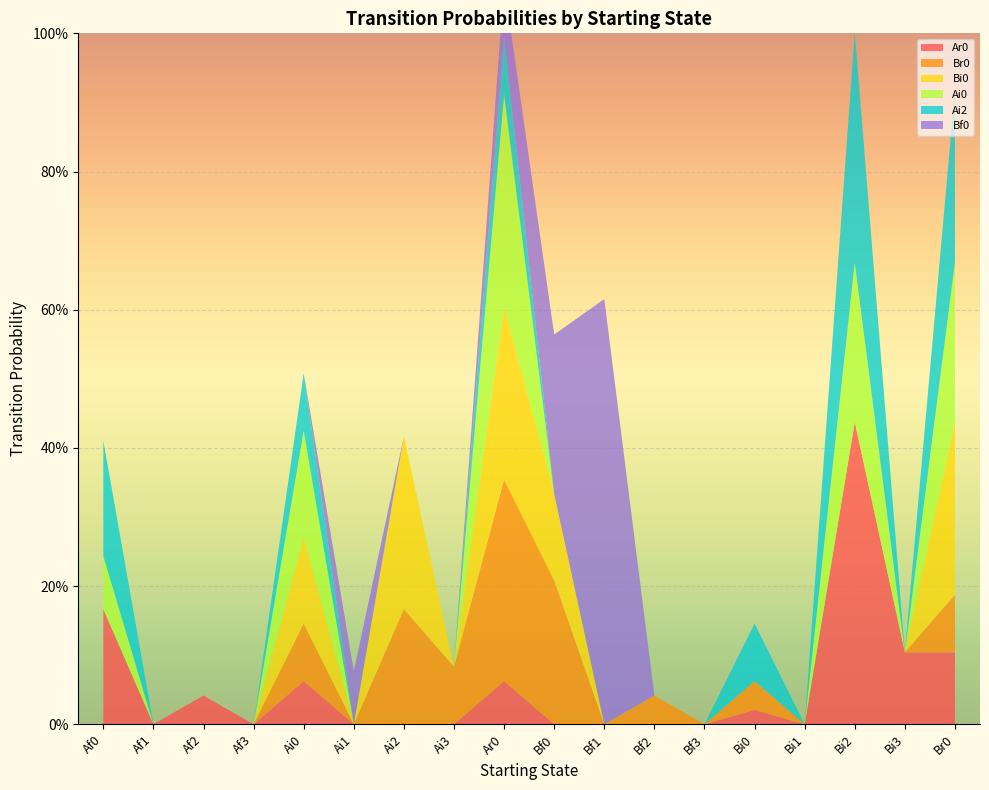

Reading left to right, extract all data points from this chart.

Ar0: 0.2	0.0	0.0	0.0	0.1	0.0	0.0	0.0	0.1	0.0	0.0	0.0	0.0	0.0	0.0	0.4	0.1	0.1
Br0: 0.0	0.0	0.0	0.0	0.1	0.0	0.2	0.1	0.3	0.2	0.0	0.0	0.0	0.0	0.0	0.0	0.0	0.1
Bi0: 0.0	0.0	0.0	0.0	0.1	0.0	0.2	0.0	0.2	0.1	0.0	0.0	0.0	0.0	0.0	0.0	0.0	0.2
Ai0: 0.1	0.0	0.0	0.0	0.2	0.0	0.0	0.0	0.3	0.0	0.0	0.0	0.0	0.0	0.0	0.2	0.0	0.2
Ai2: 0.2	0.0	0.0	0.0	0.1	0.0	0.0	0.0	0.1	0.0	0.0	0.0	0.0	0.1	0.0	0.3	0.0	0.2
Bf0: 0.0	0.0	0.0	0.0	0.0	0.1	0.0	0.0	0.1	0.2	0.6	0.0	0.0	0.0	0.0	0.0	0.0	0.0